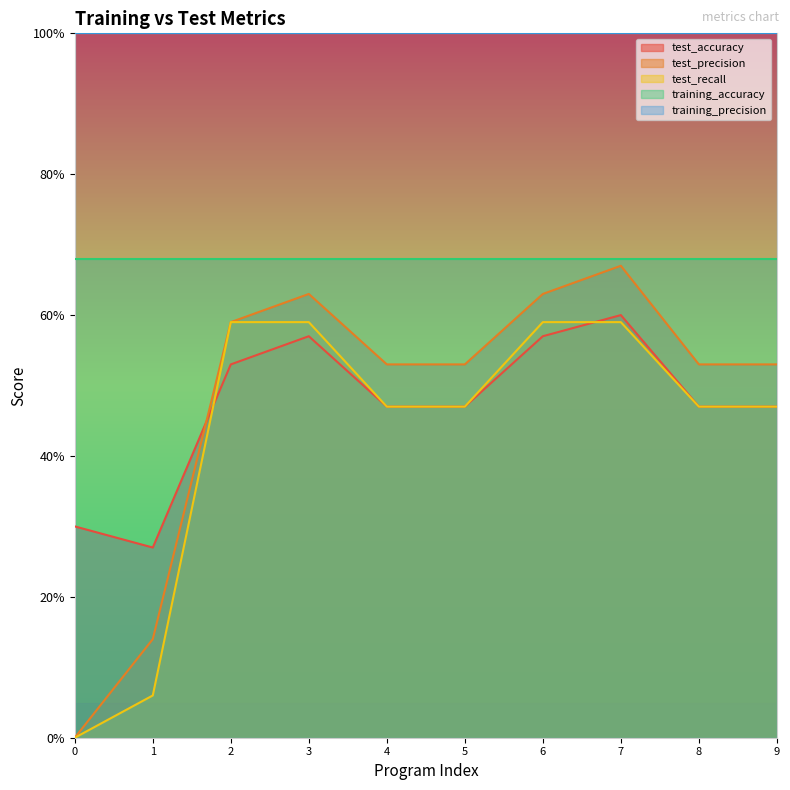

Is the value of test_recall at 6 greater than the value of test_accuracy at 3?

Yes